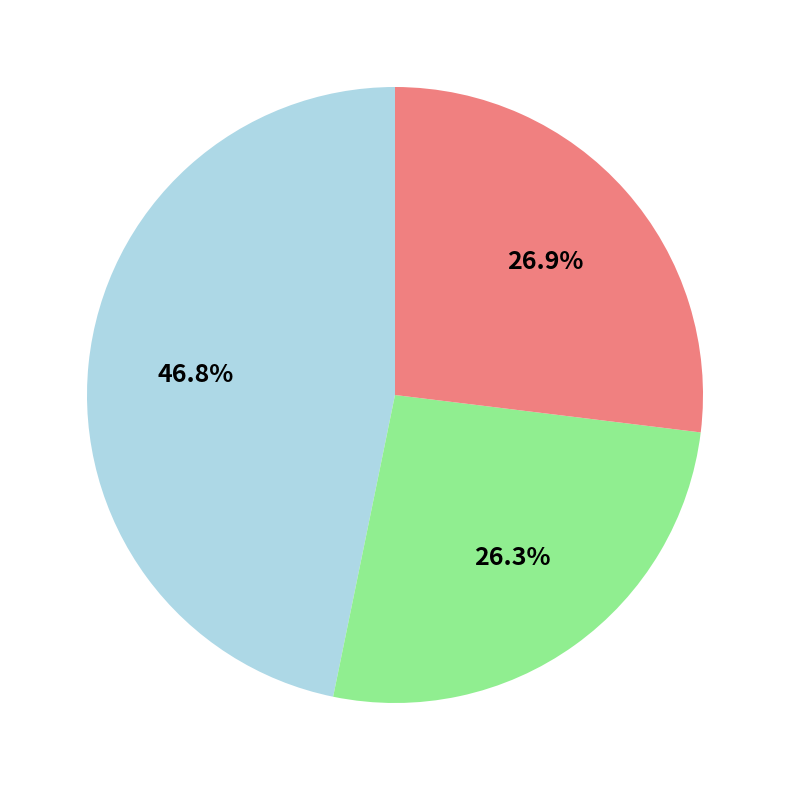

Does any single category account for the majority?

No